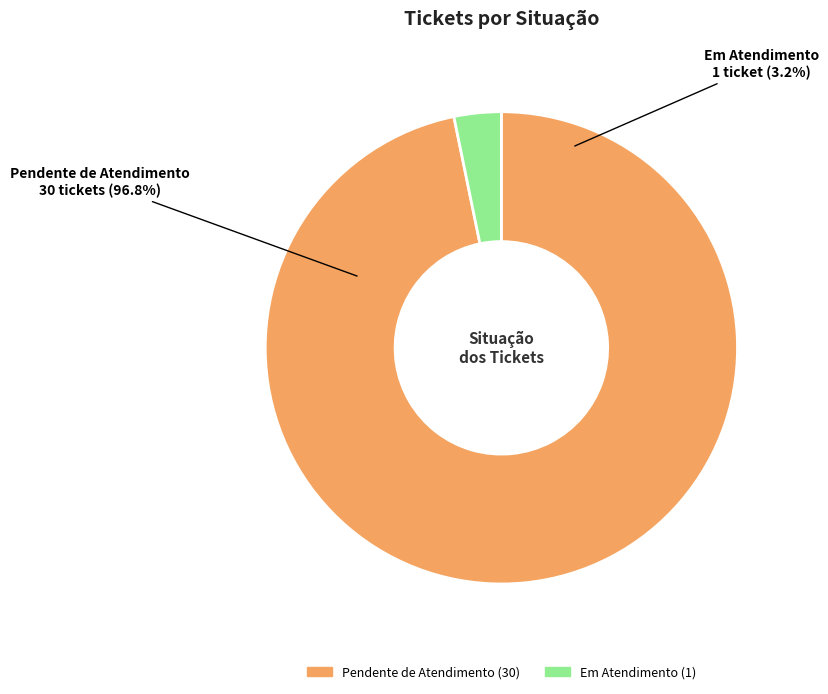

Is there a majority slice in this chart?

Yes